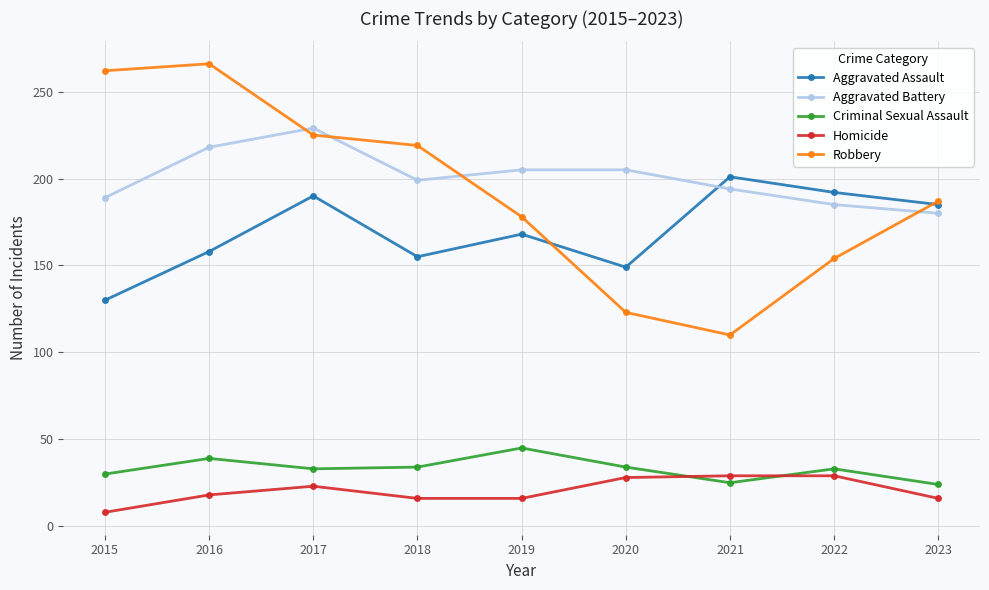

Is it true that Criminal Sexual Assault equals 34 at 2018?

True